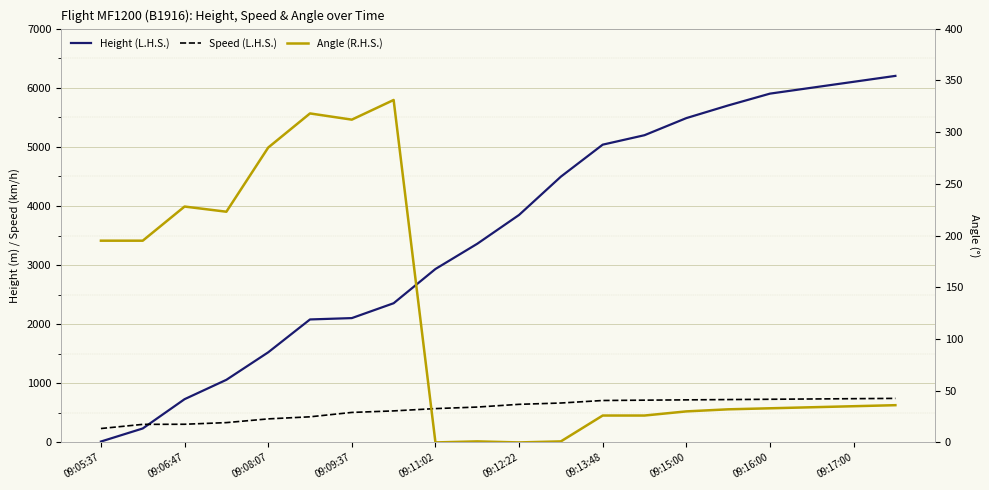

Reading left to right, list all the values displayed in this chart.

Height (L.H.S.): 15.2	236.2	731.5	1059.2	1524.0	2080.3	2103.1	2354.6	2933.7	3360.4	3848.1	4495.8	5036.8	5196.8	5486.0	5700.0	5900.0	6000.0	6100.0	6200.0
Speed (L.H.S.): 235.2	305.6	307.4	335.2	398.2	433.4	507.4	533.4	572.3	598.2	644.5	666.7	709.3	714.9	720.0	725.0	730.0	735.0	740.0	745.0
Angle (R.H.S.): 195.0	195.0	228.0	223.0	285.0	318.0	312.0	331.0	0.0	1.0	0.0	1.0	26.0	26.0	30.0	32.0	33.0	34.0	35.0	36.0